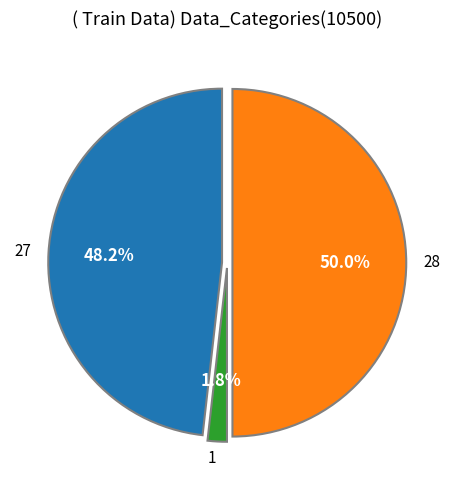

Combined, what portion of the pie is 1 and 27?

50.0%